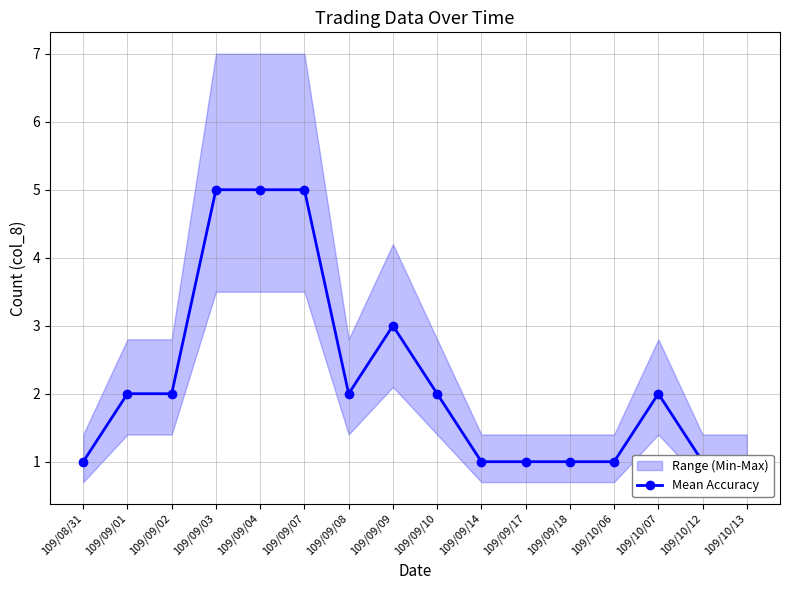

What is the change in value from 109/09/09 to 109/09/17?

-2